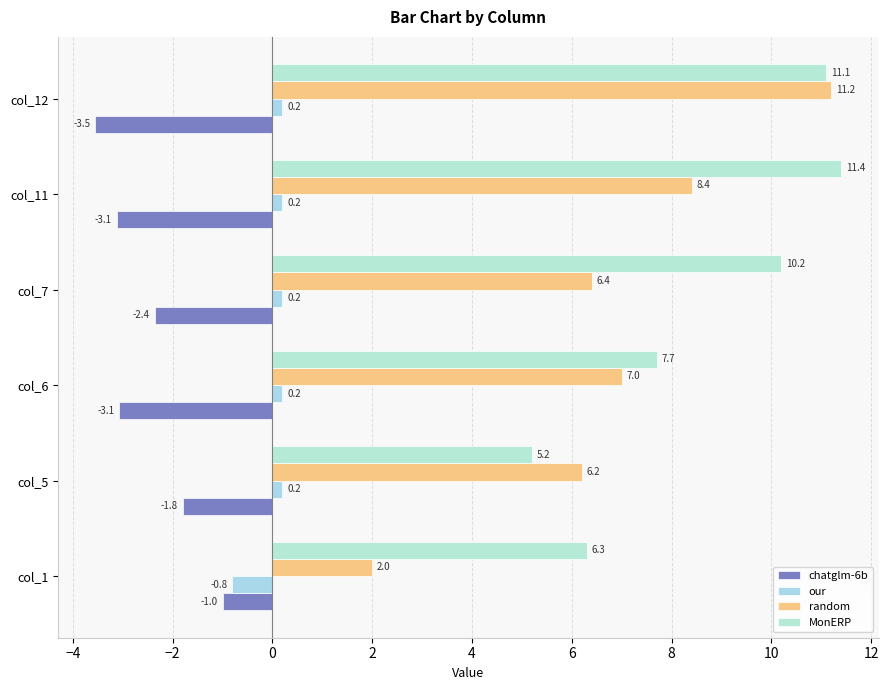

How many values in the our series exceed 0?

5